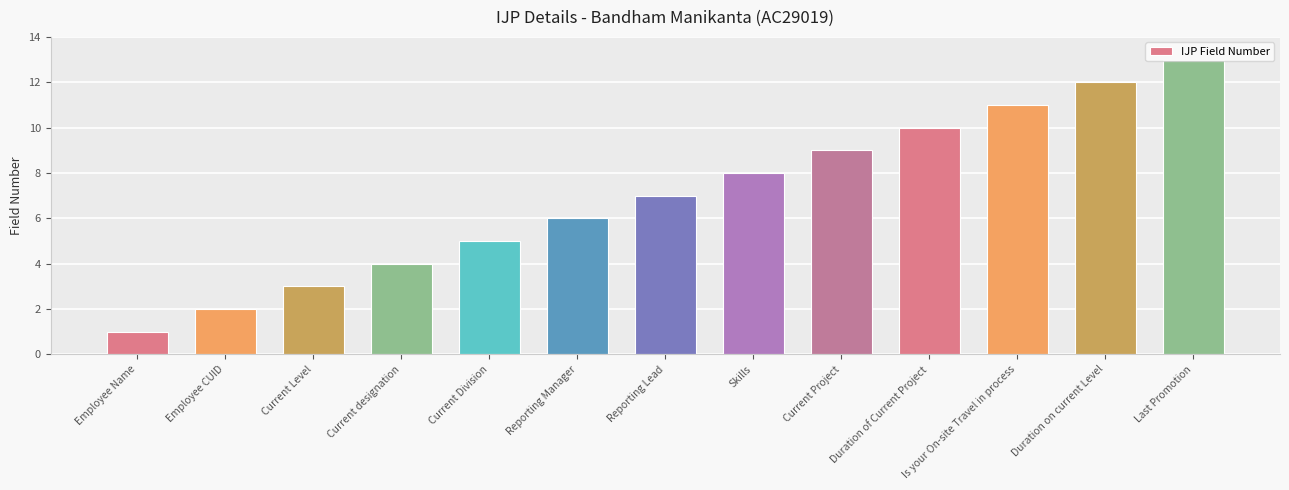

At which category does the chart reach its peak across all series?

Last Promotion